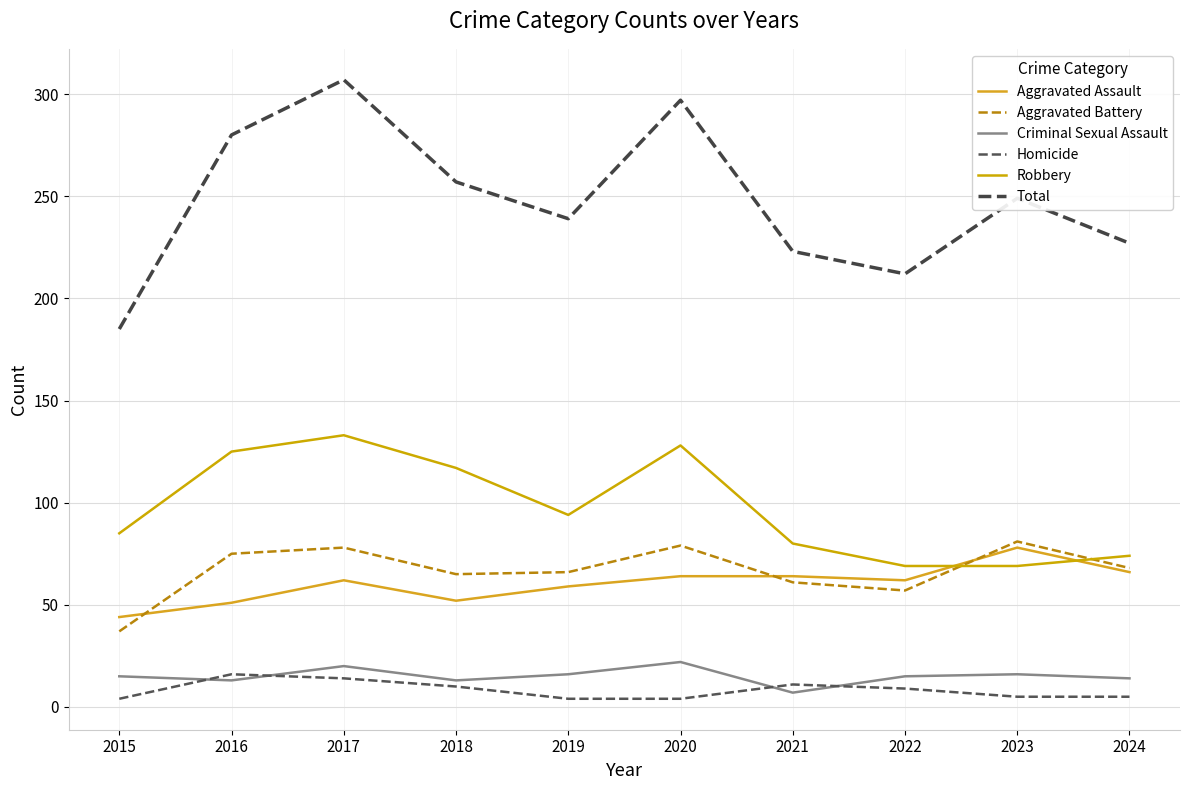

What is the total value across all series at 2020?

594